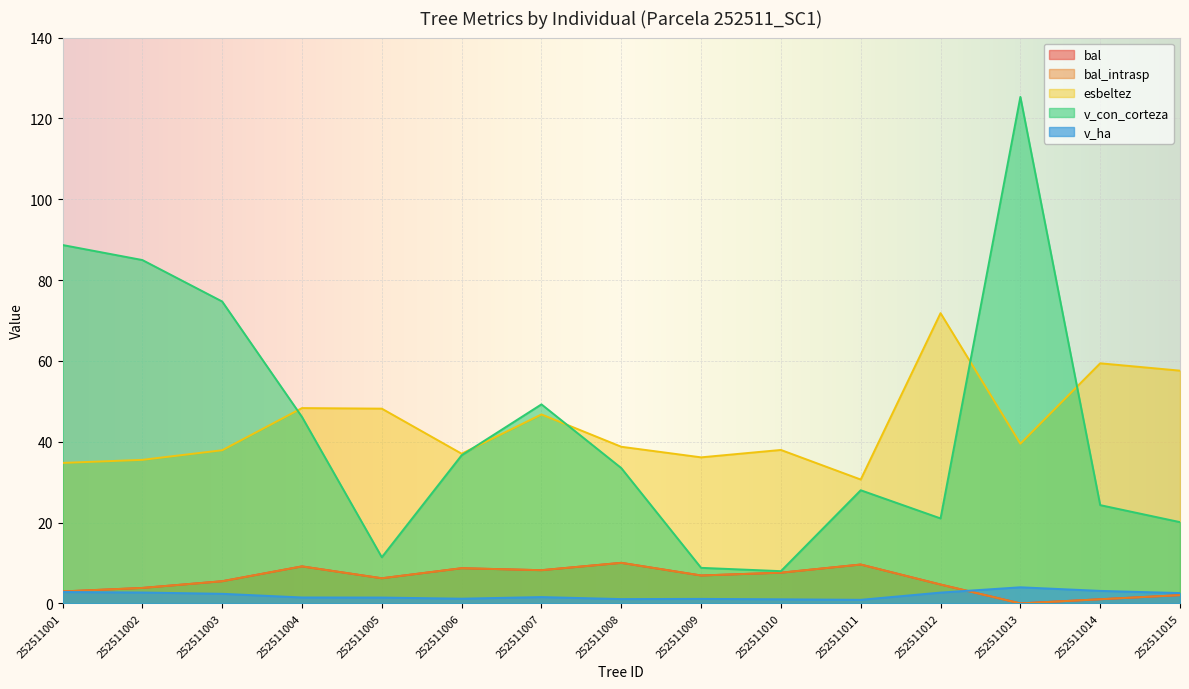

At which category is the sum across all series the highest?

252511013